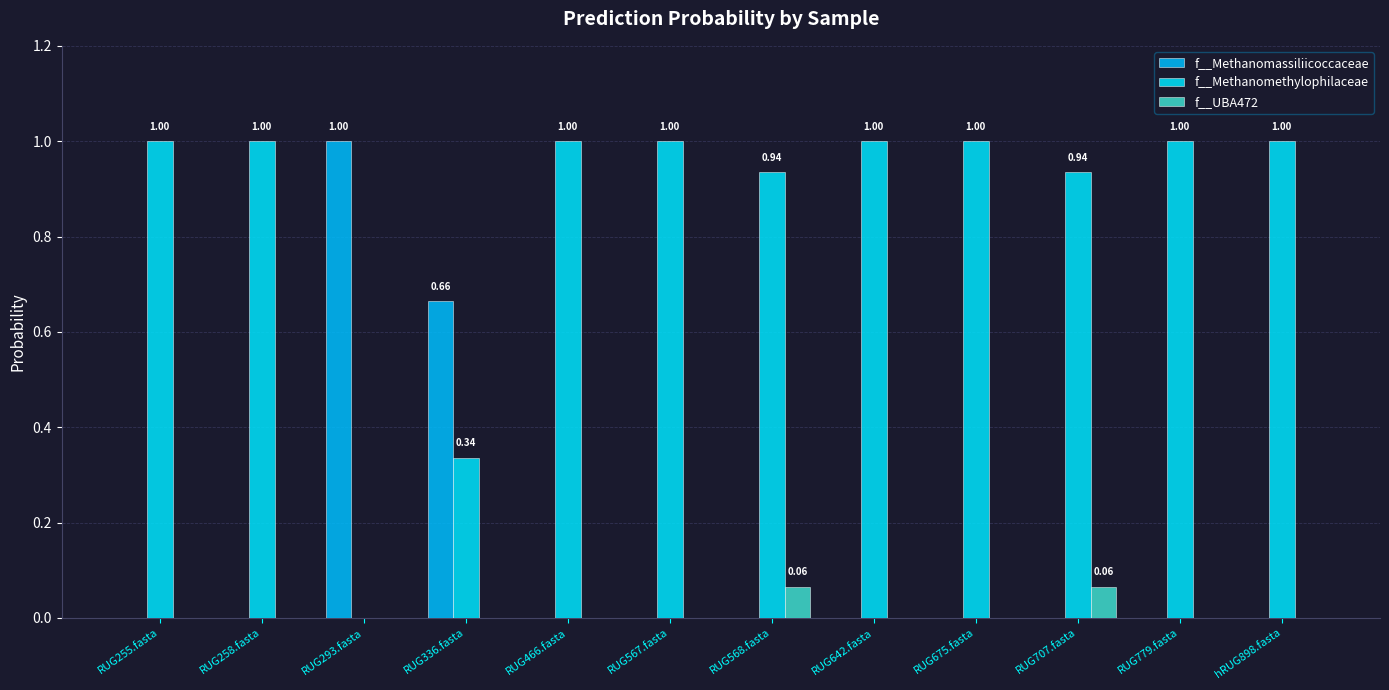

Are the bars horizontal?

No